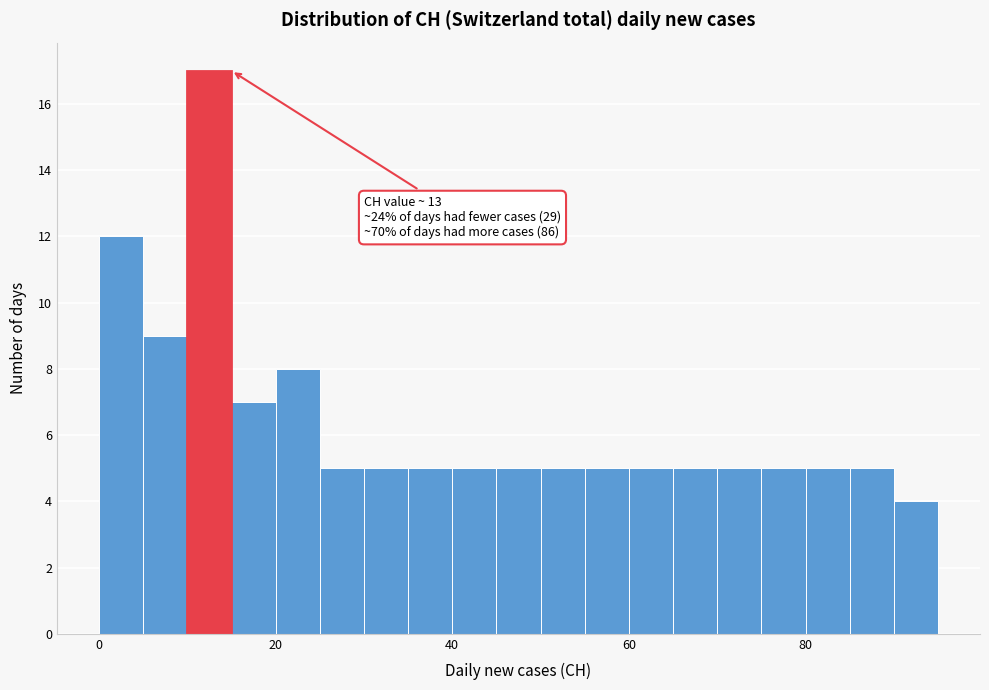

Around what value on the x-axis is the tallest bar? Give the approximate position of its centre, as read against the axis.

12